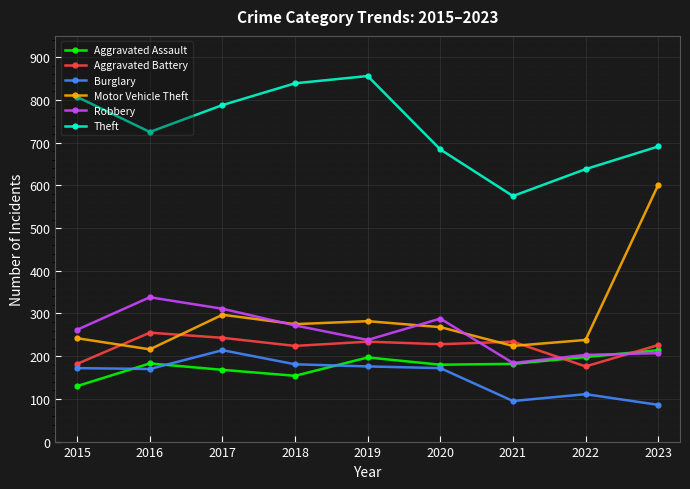

True or false: Aggravated Assault and Motor Vehicle Theft cross at least once.

False